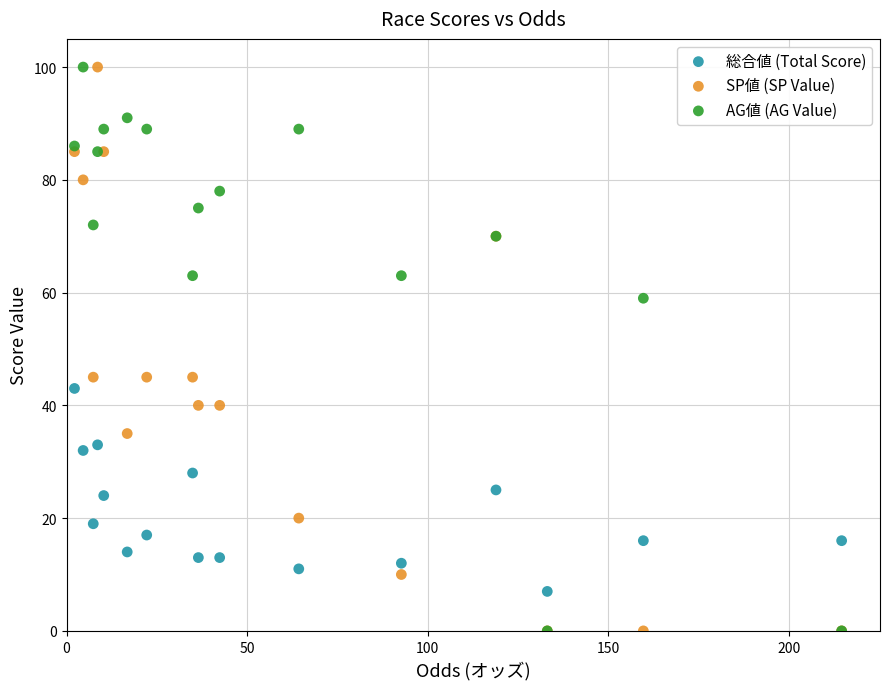

What are all the series names shown in the legend?

総合値 (Total Score), SP値 (SP Value), AG値 (AG Value)